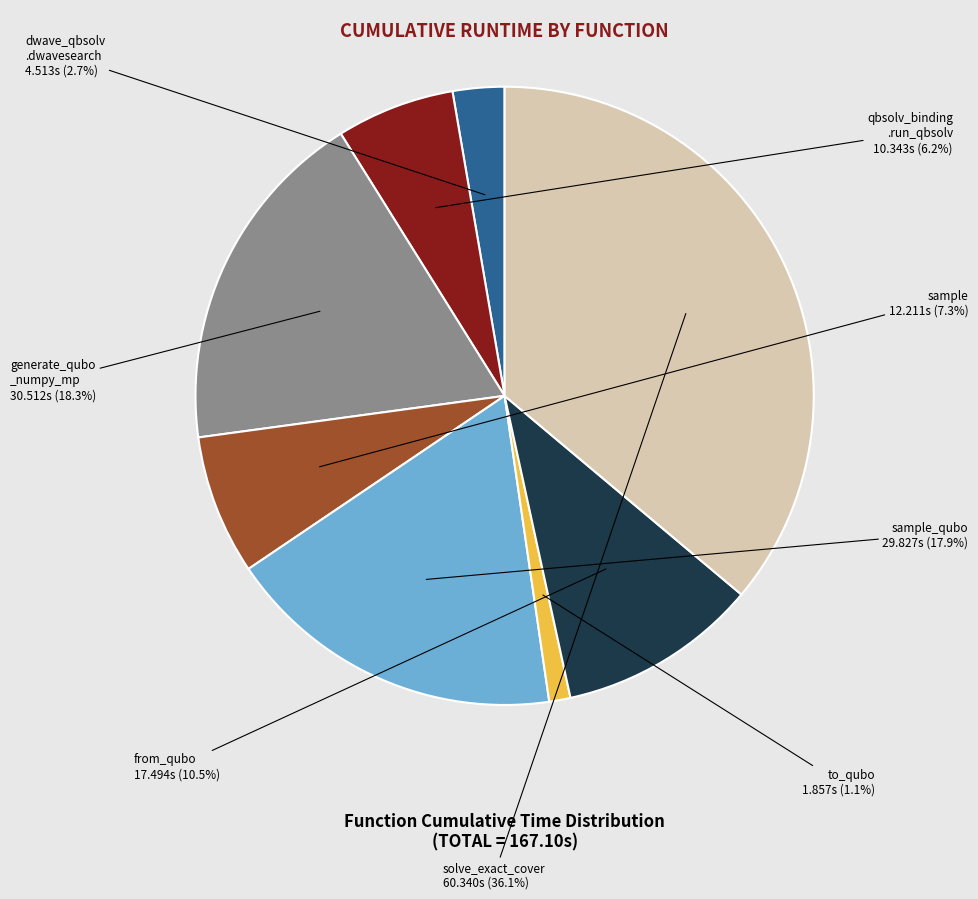

Is there any slice that represents more than half of the pie?

No